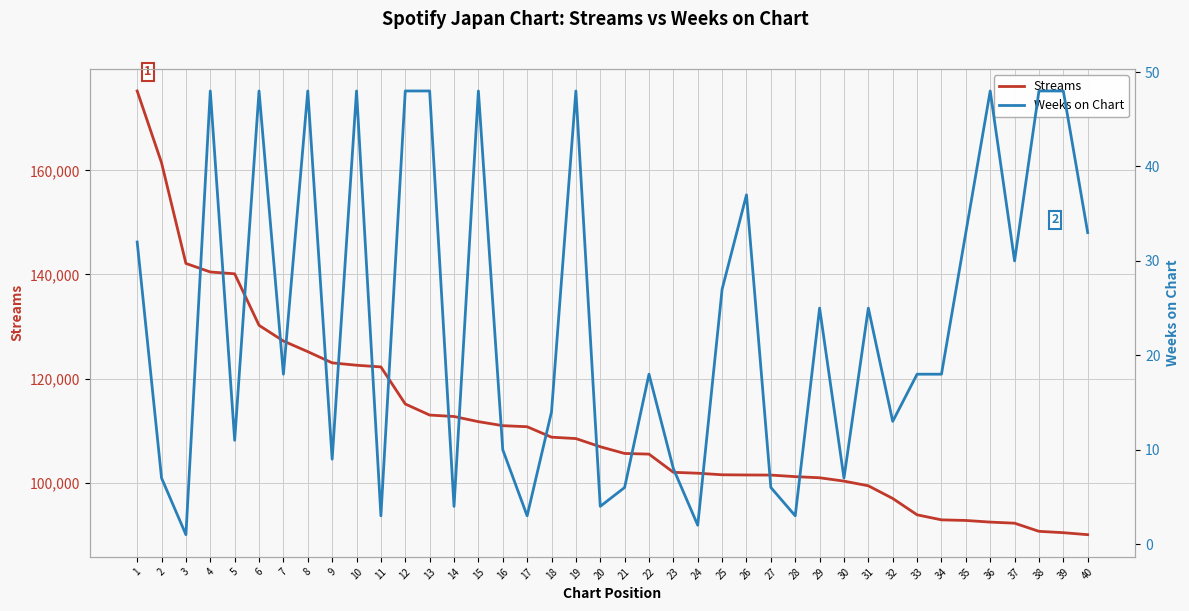

How many values in the Weeks on Chart series are below 18?

17